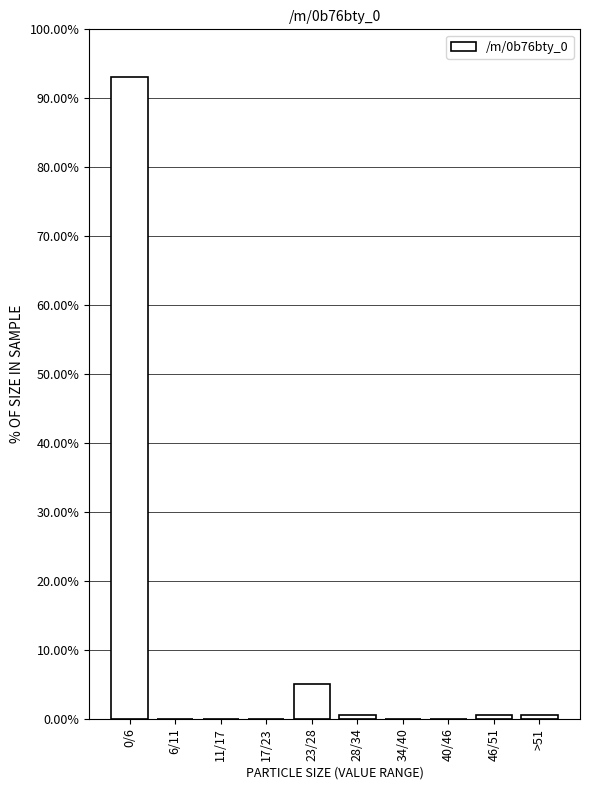

Reading left to right, extract all data points from this chart.

0/6=93.1	6/11=0.0	11/17=0.0	17/23=0.0	23/28=5.0	28/34=0.6	34/40=0.0	40/46=0.0	46/51=0.6	>51=0.6